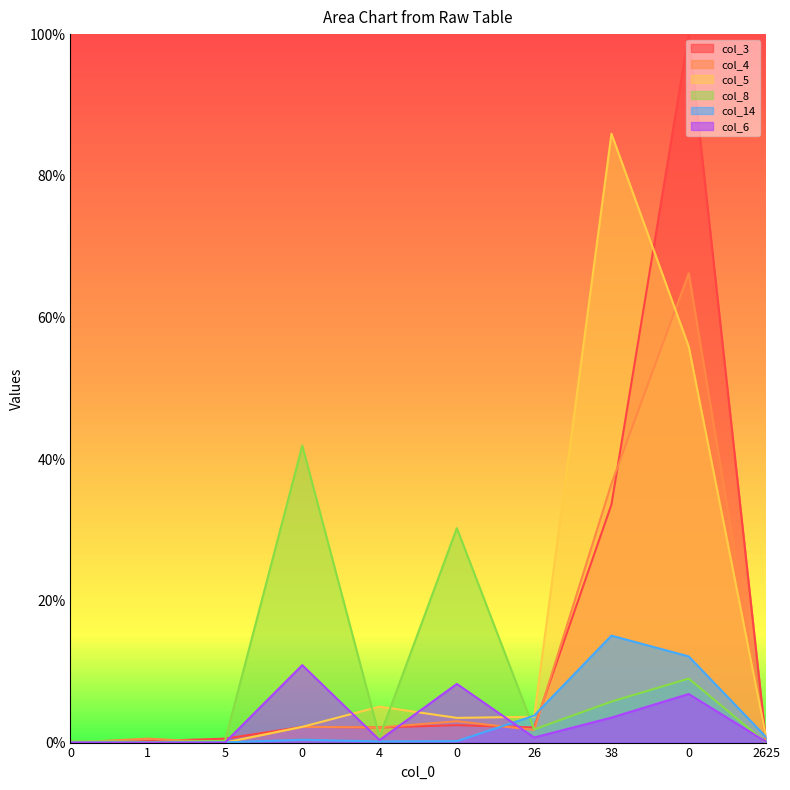

Reading right to left, extract all data points from this chart.

col_3: 0.0	1.0	0.3	0.0	0.0	0.0	0.0	0.0	0.0	0.0
col_4: 0.0	0.7	0.4	0.0	0.0	0.0	0.0	0.0	0.0	0.0
col_5: 0.0	0.6	0.9	0.0	0.0	0.1	0.0	0.0	0.0	0.0
col_8: 0.0	0.1	0.1	0.0	0.3	0.0	0.4	0.0	0.0	0.0
col_14: 0.0	0.1	0.2	0.0	0.0	0.0	0.0	0.0	0.0	0.0
col_6: 0.0	0.1	0.0	0.0	0.1	0.0	0.1	0.0	0.0	0.0